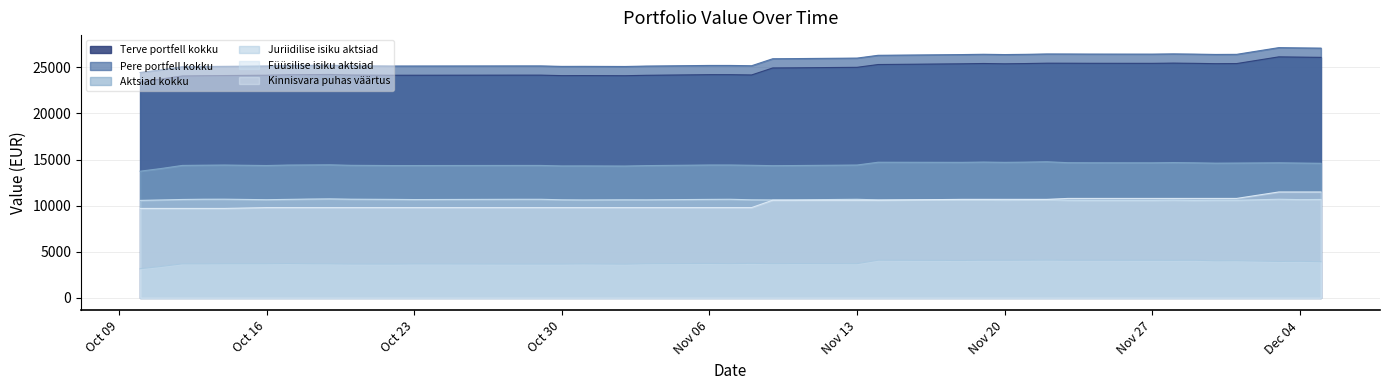

What is the lowest value of the Juriidilise isiku aktsiad series?

3164